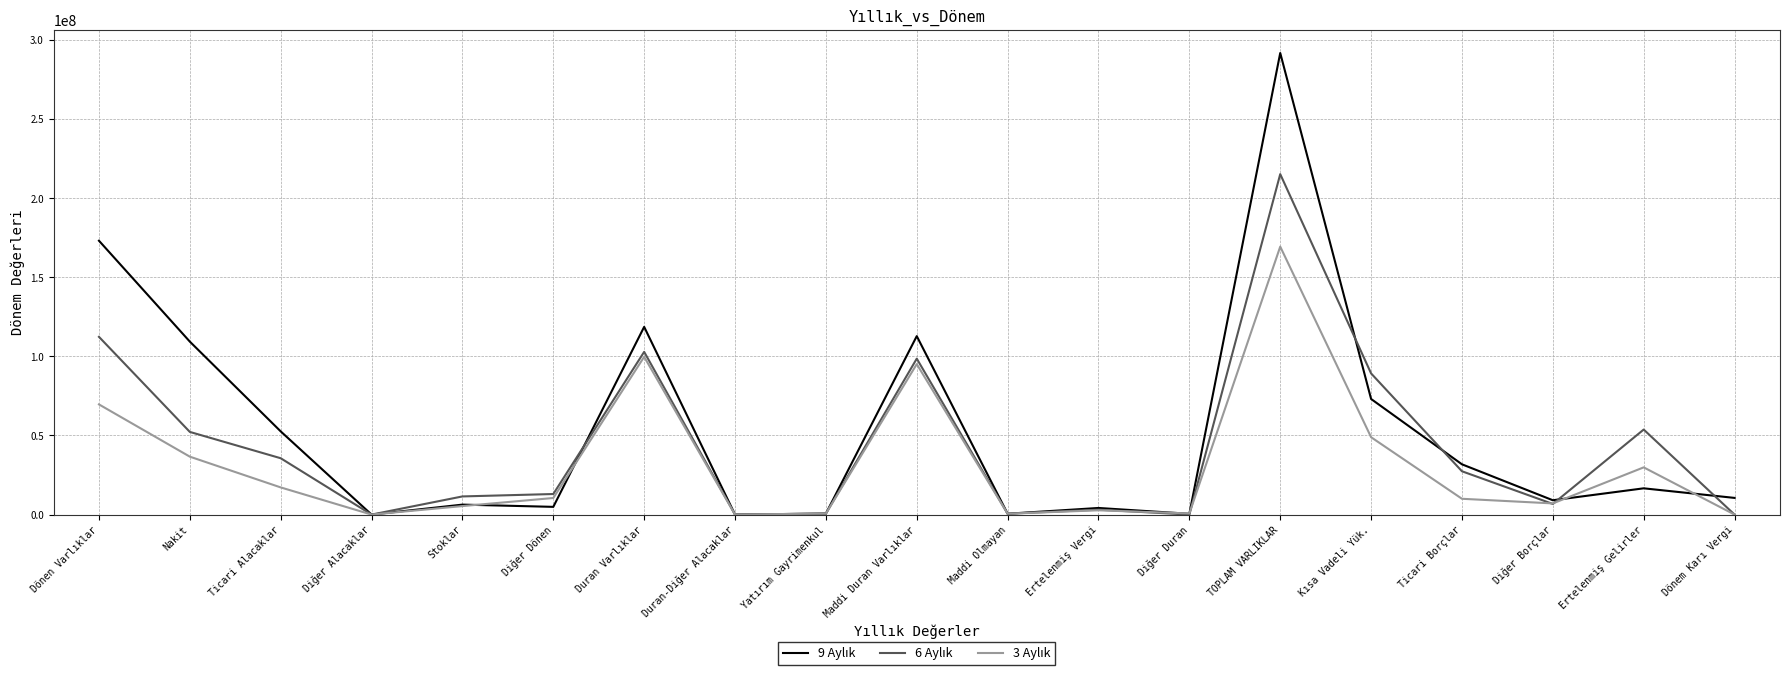

Count the number of categories in the chart.

19